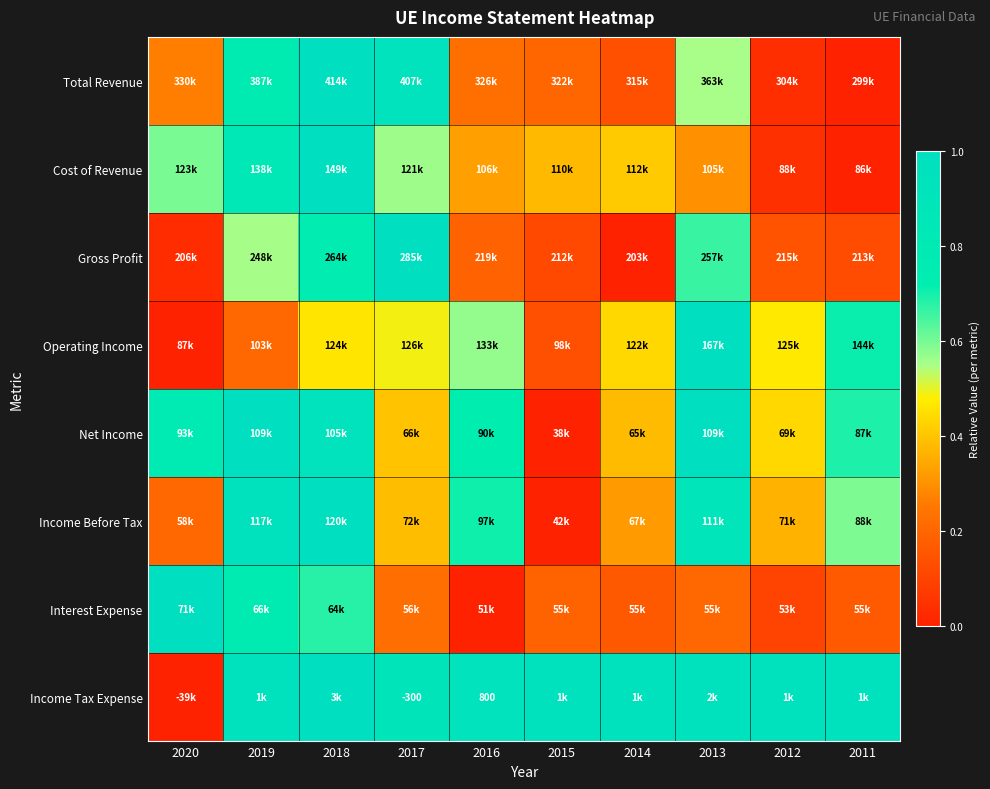

Which category has the lowest value in the Gross Profit series?

2014